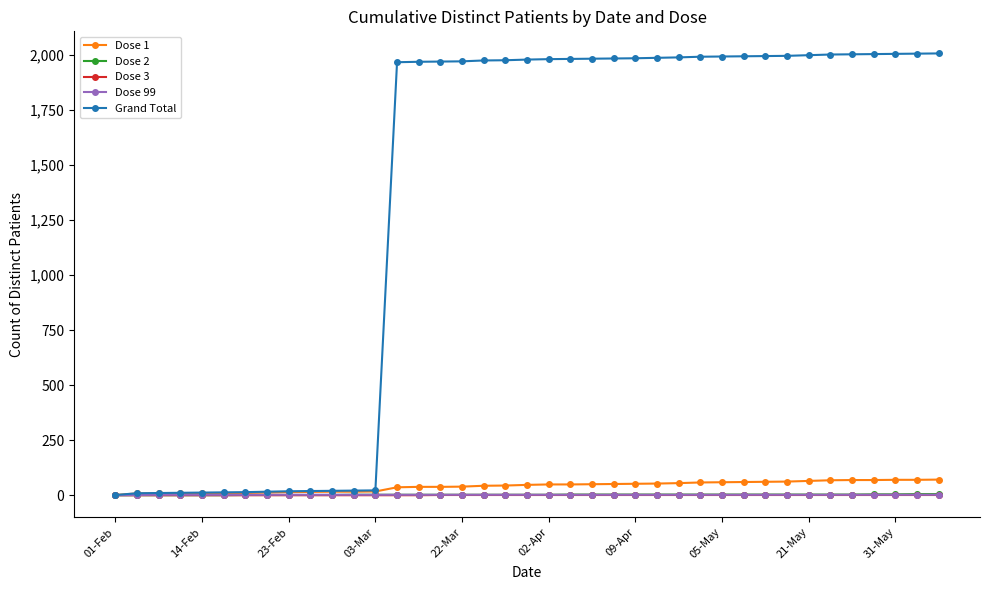

What is the maximum value shown in the chart?

2008